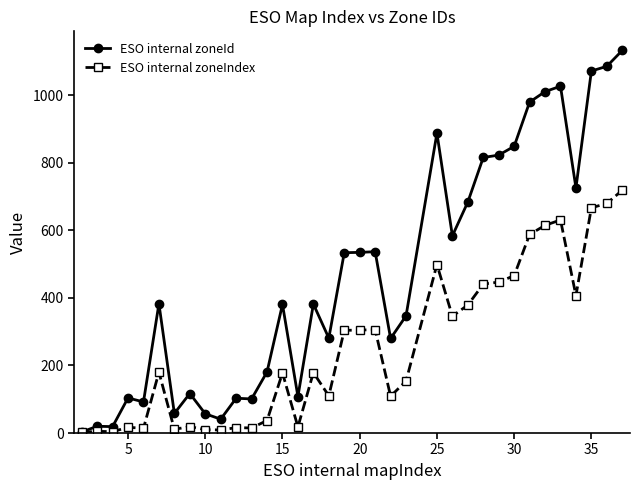

True or false: ESO internal zoneIndex has more than 1 points higher than both neighbors.

True